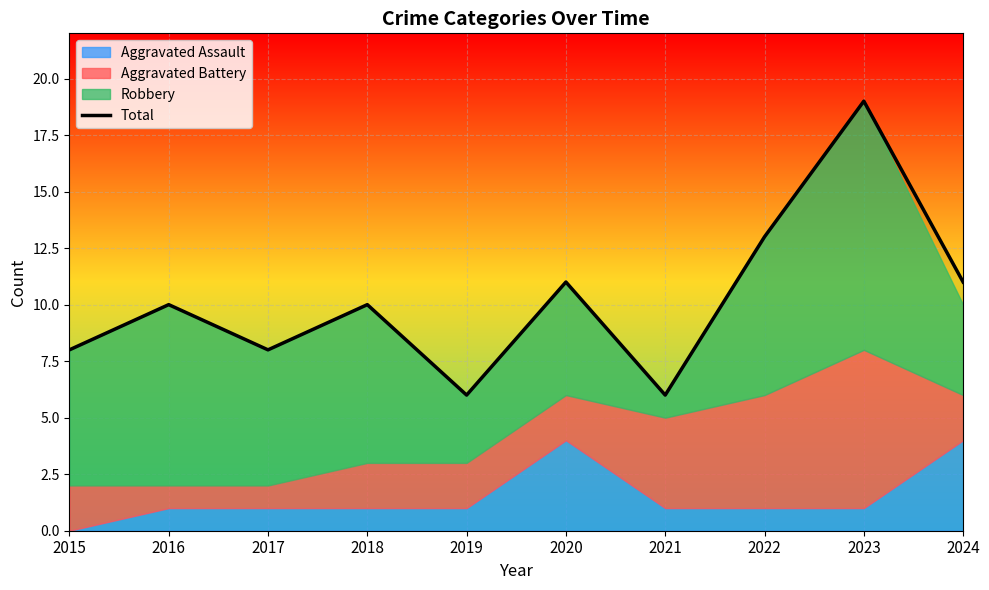

Does the chart display data point markers on the line(s)?

No